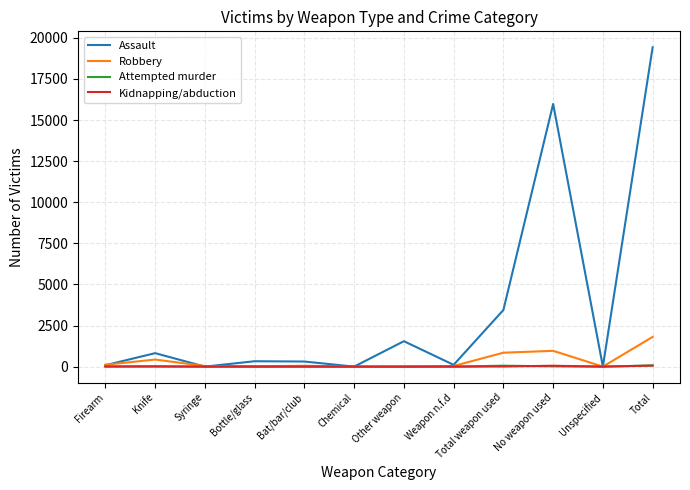

How many series are shown in this chart?

4